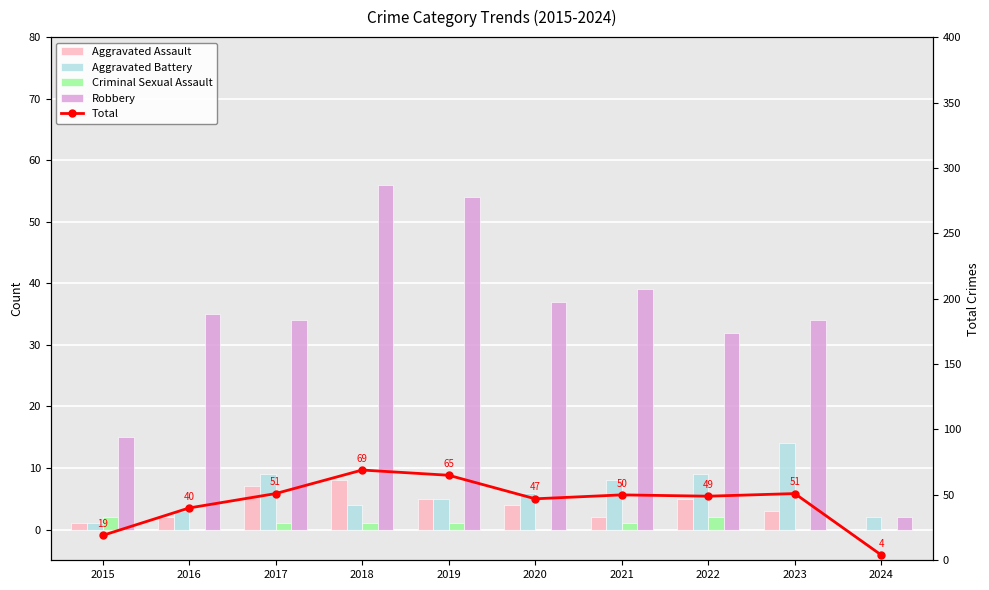

The Total series shows 87 at 2021. True or false?

False